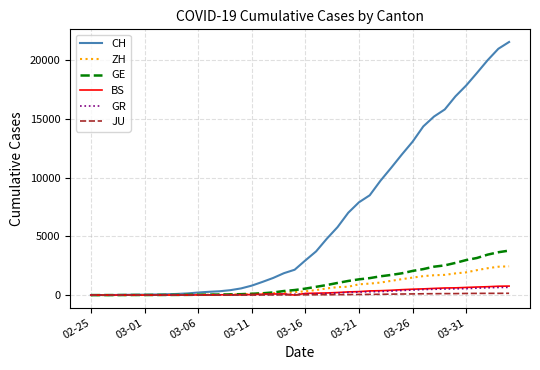

Which series has the largest range (max minus min)?

CH